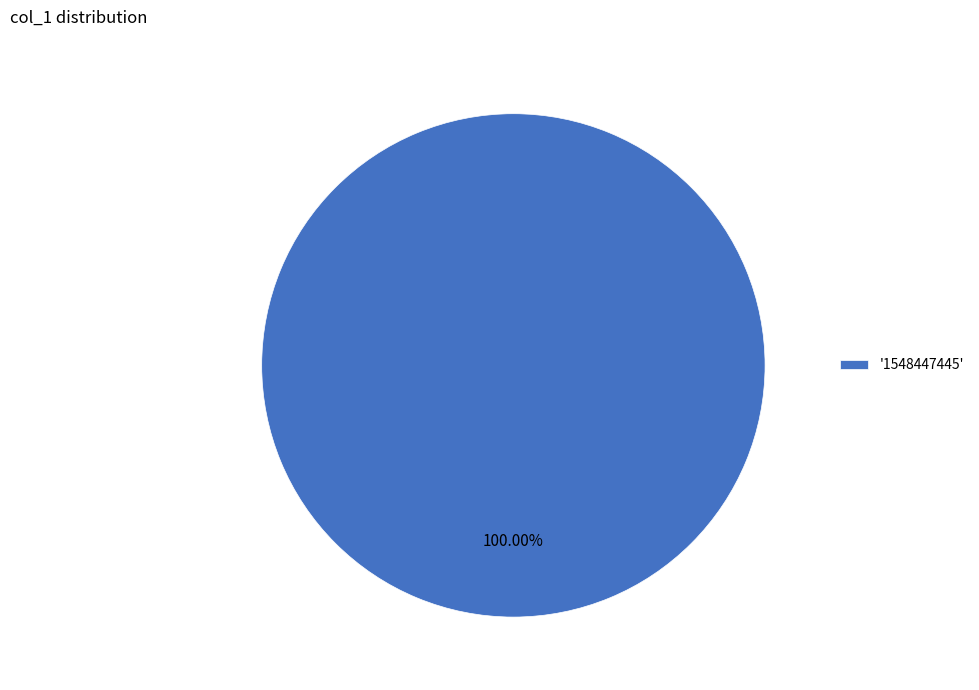

Rank the categories by value from lowest to highest.

'1548447445'